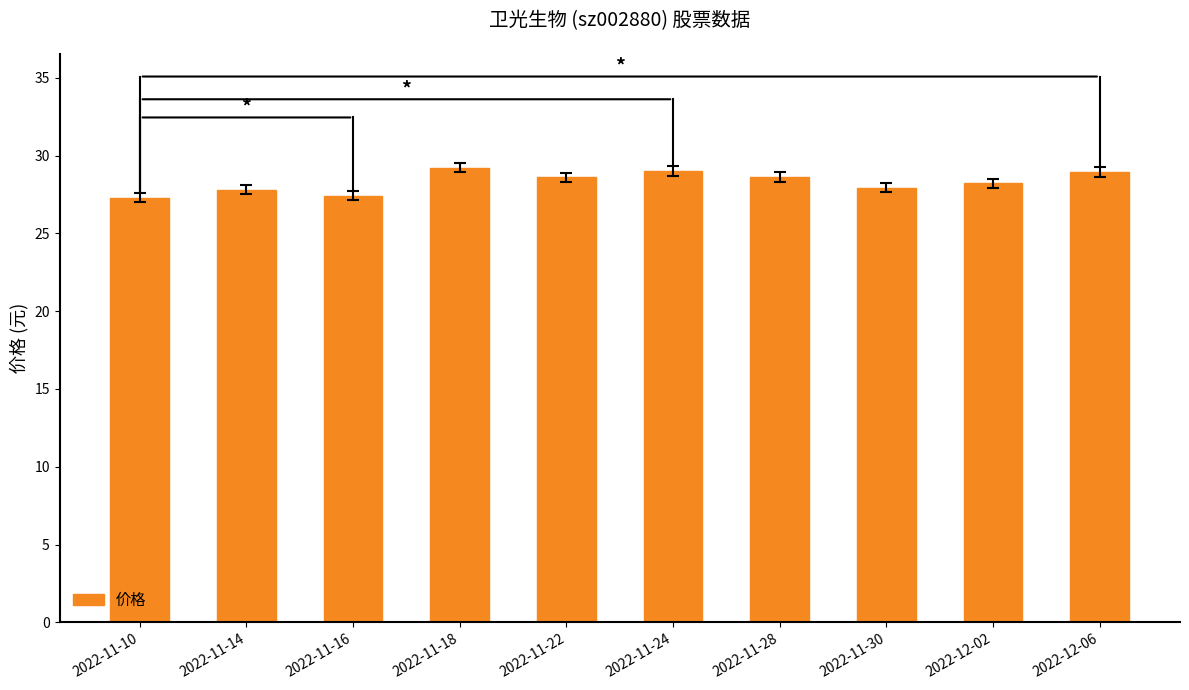

What is the label of the 5th bar from the left?

2022-11-22